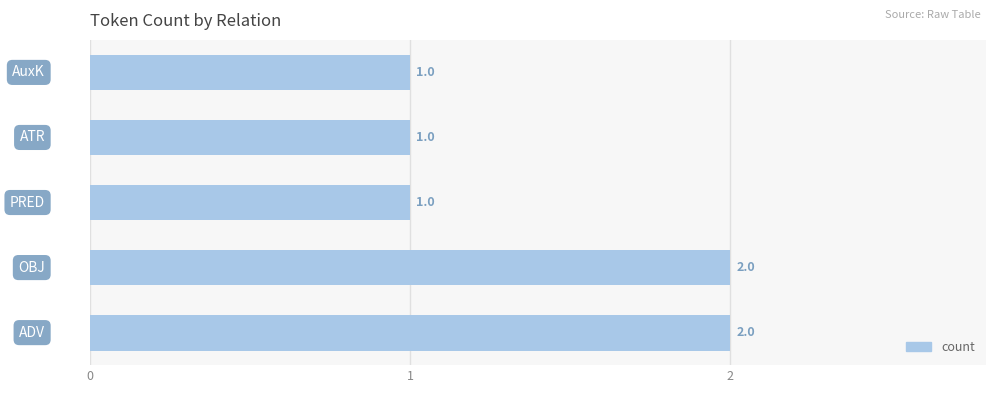

Count the values in the range 1 to 2.

5